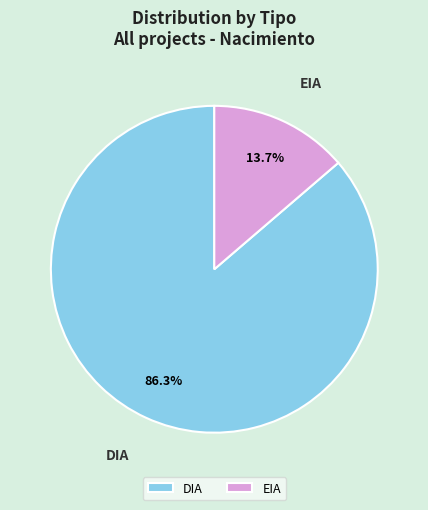

To the nearest percent, what portion does DIA represent?

86%